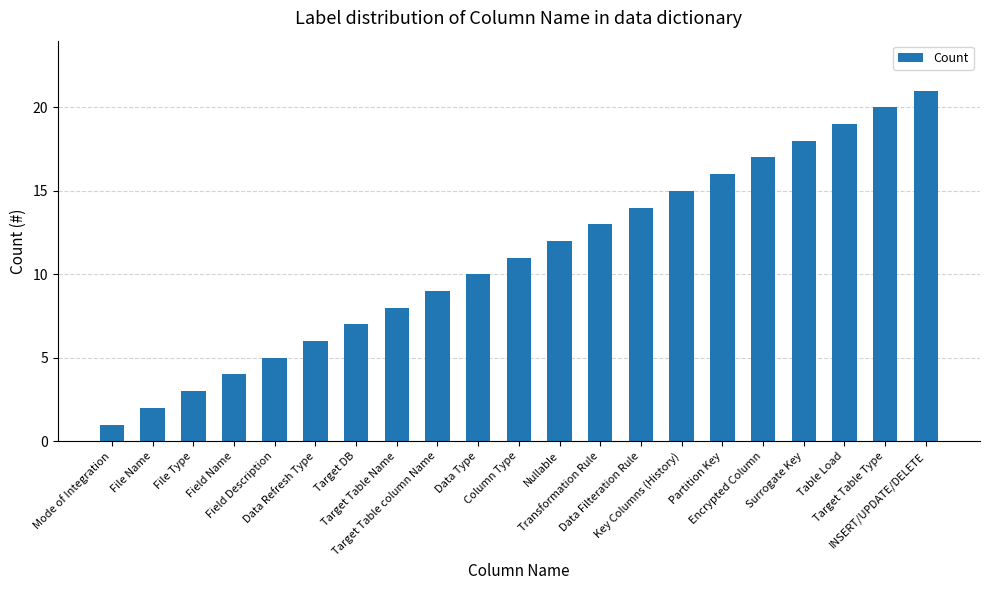

Reading left to right, what are all the values shown in this chart?

1	2	3	4	5	6	7	8	9	10	11	12	13	14	15	16	17	18	19	20	21